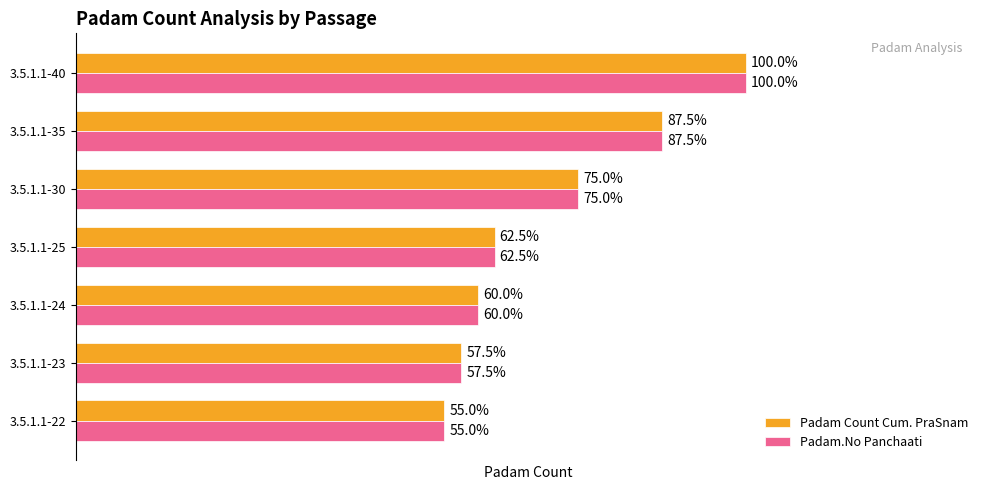

What are all the series names shown in the legend?

Padam Count Cum. PraSnam, Padam.No Panchaati